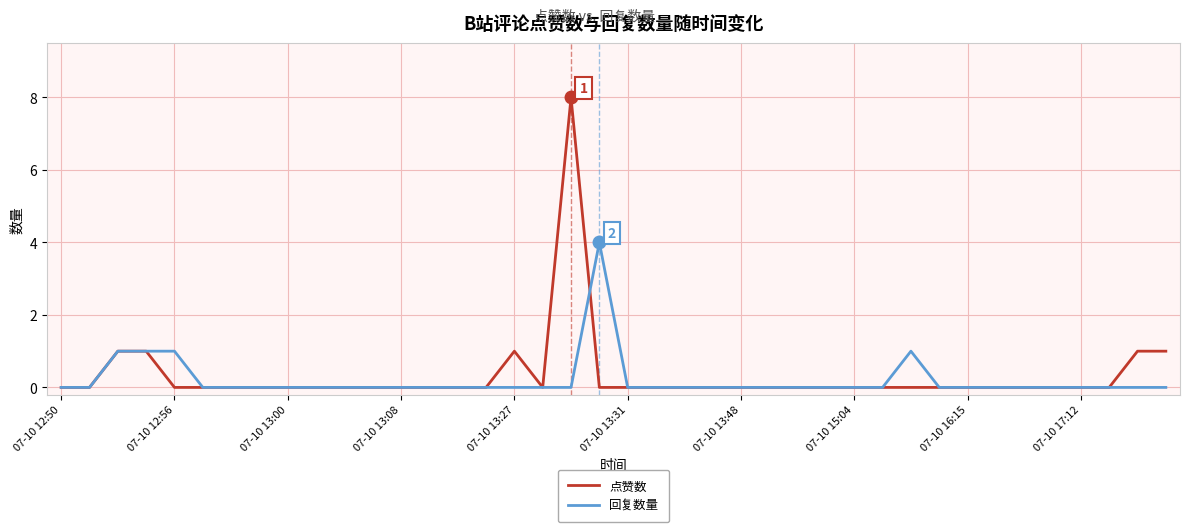

Which series has the largest range (max minus min)?

点赞数